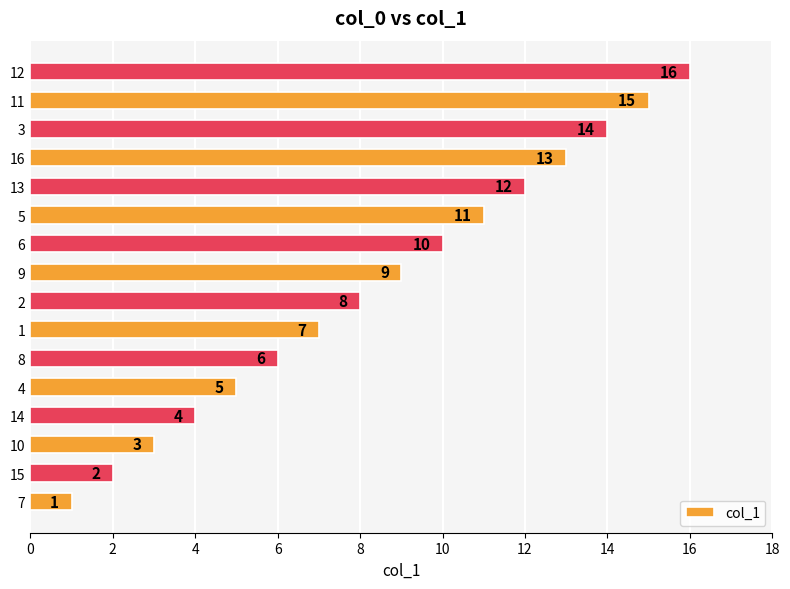

What is the difference between the maximum and minimum values?

15